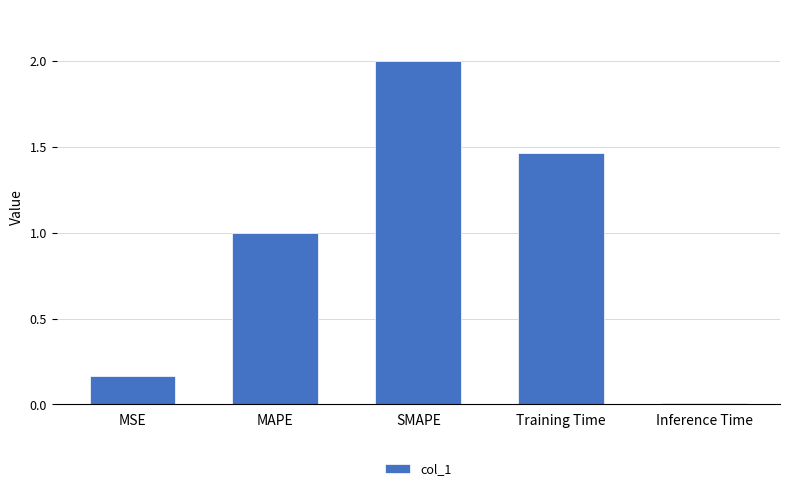

What is the difference between the maximum and minimum values?

2.0